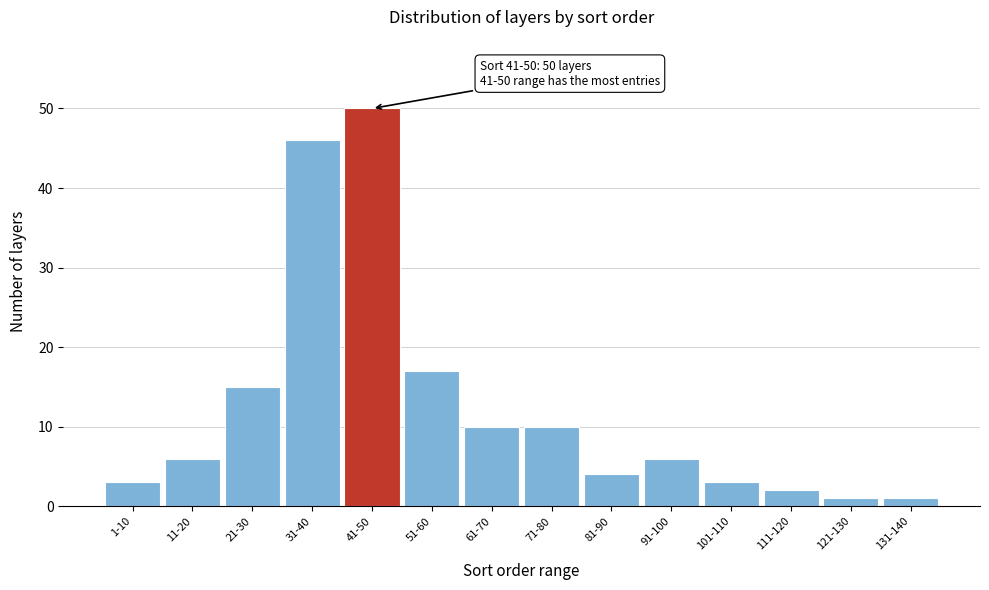

Reading left to right, list all the values displayed in this chart.

1-10=3	11-20=6	21-30=15	31-40=46	41-50=50	51-60=17	61-70=10	71-80=10	81-90=4	91-100=6	101-110=3	111-120=2	121-130=1	131-140=1